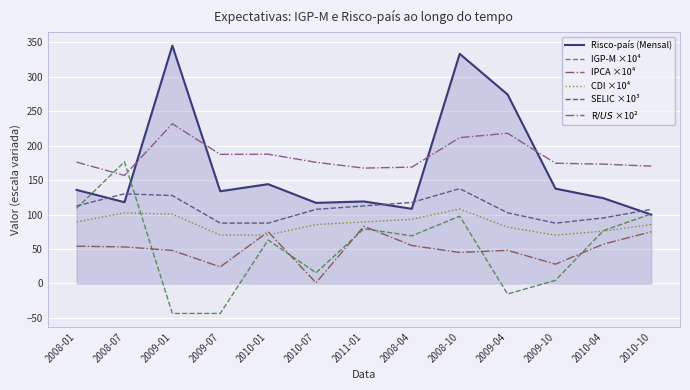

What is the average value of the IGP-M ×10⁴ series?

53.0